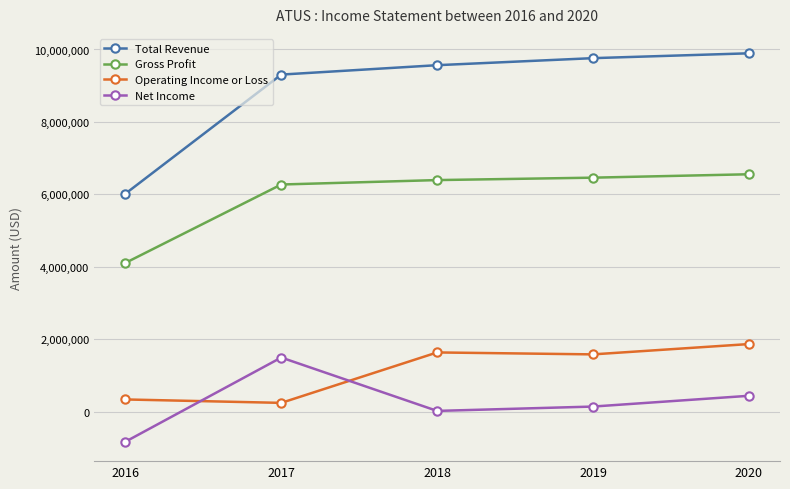

Is this an area chart (filled region under the line)?

No